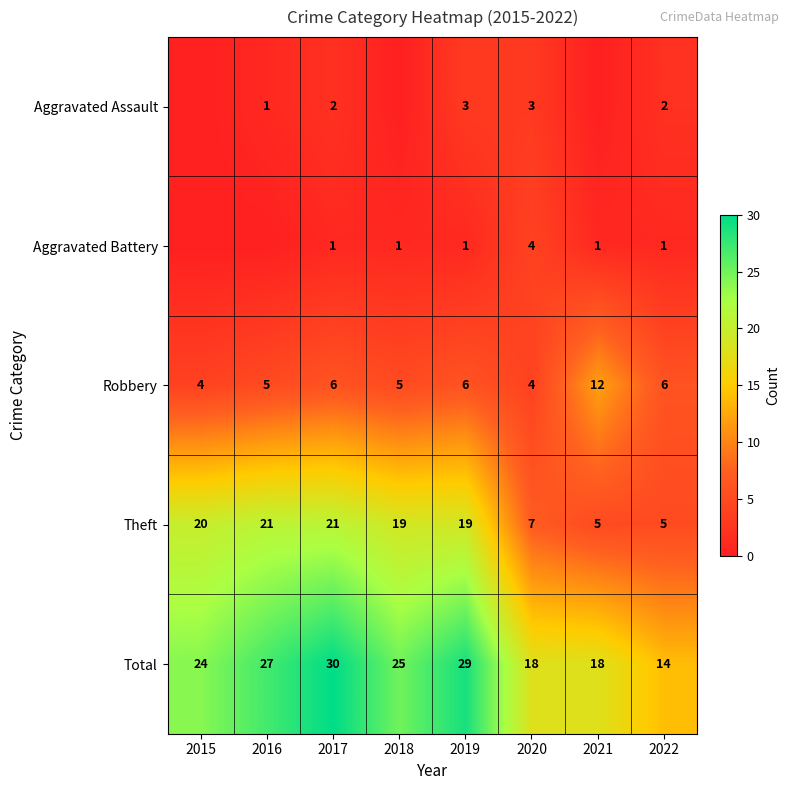

At which category is the sum across all series the highest?

2017